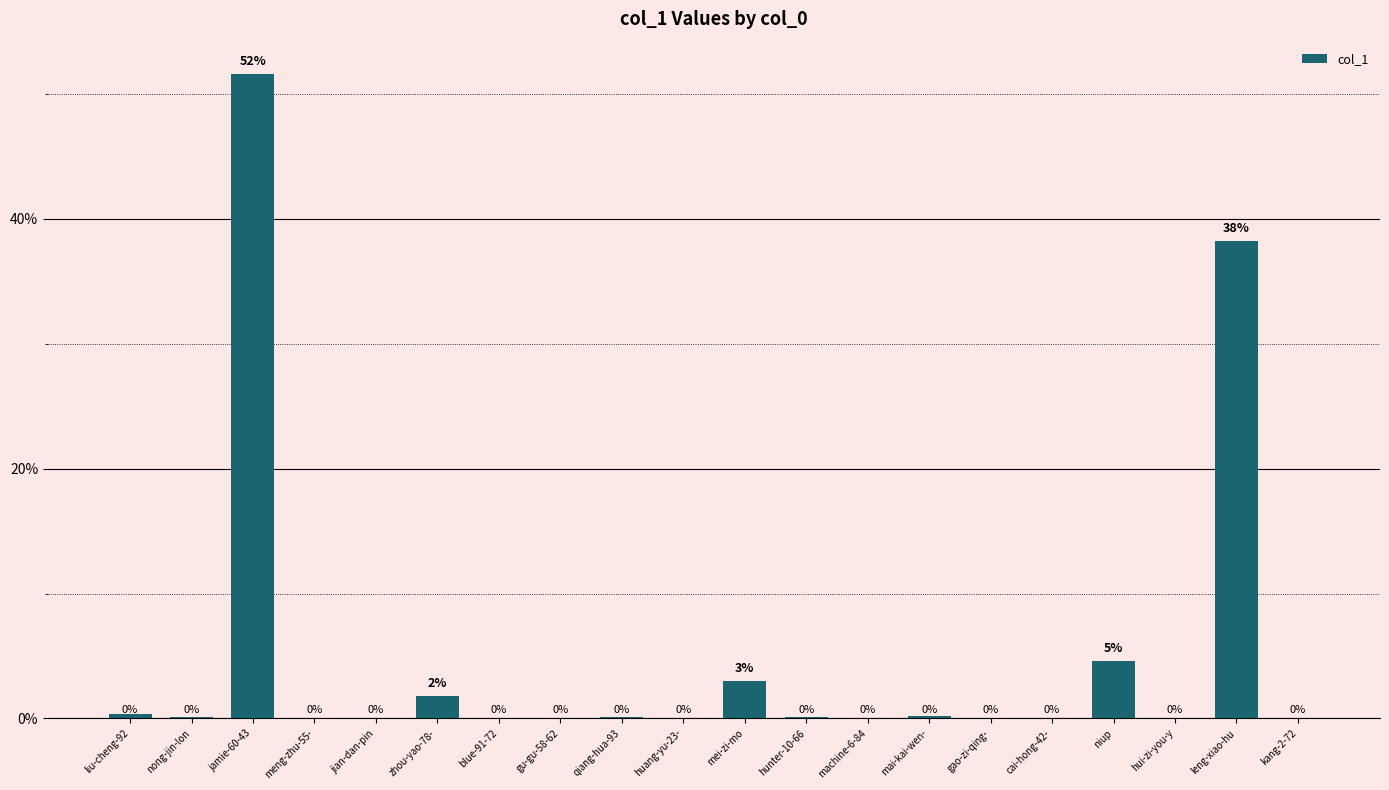

Are the bars horizontal?

No